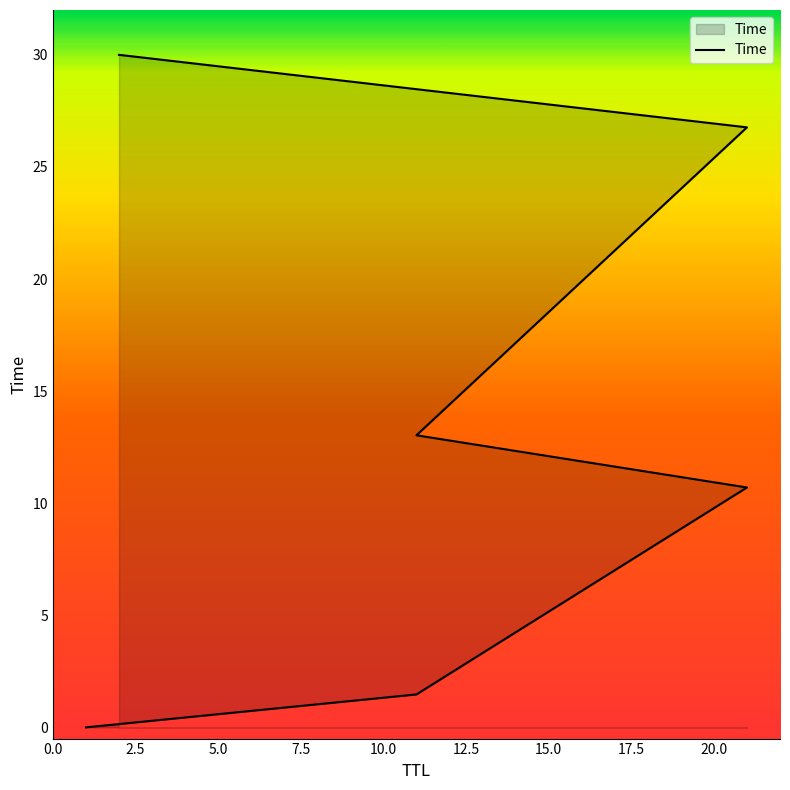

True or false: the data shows 0.0 at 0.0.

False